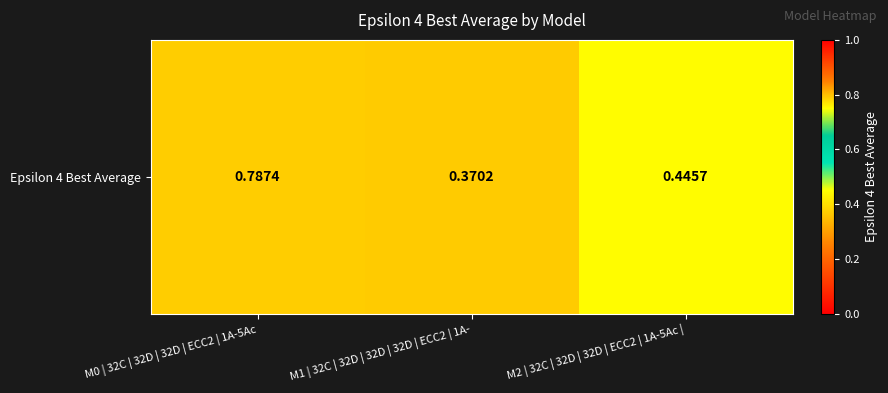

Is it true that the value at M0 | 32C | 32D | 32D | ECC2 | 1A-5Ac is 0.4?

False